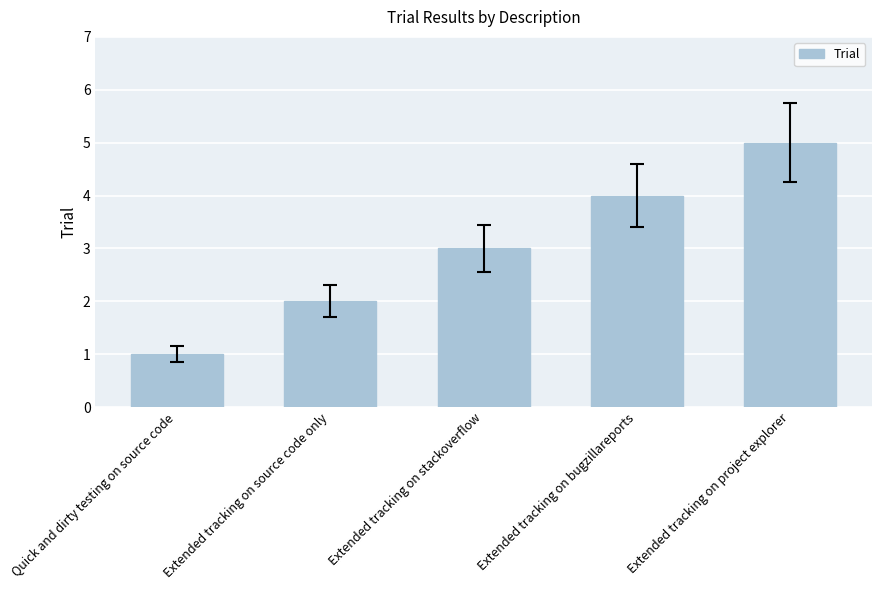

Reading right to left, transcribe all the data shown in this chart.

Extended tracking on project explorer=5	Extended tracking on bugzillareports=4	Extended tracking on stackoverflow=3	Extended tracking on source code only=2	Quick and dirty testing on source code=1